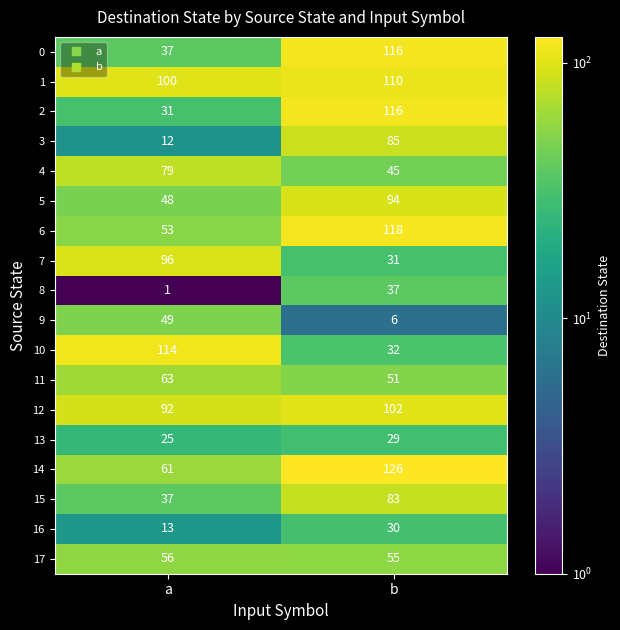

True or false: 13 has a value of 17 at a.

False